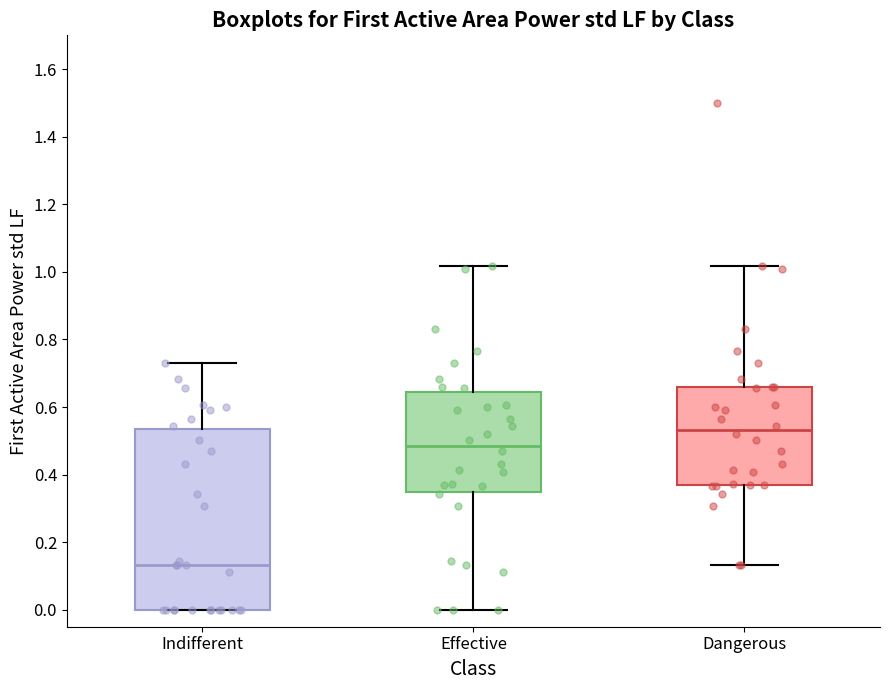

Where is the lower edge of the box for Indifferent on the y-axis? The values are not printed on the chart, so give them approximately, as read against the axis.

0.00